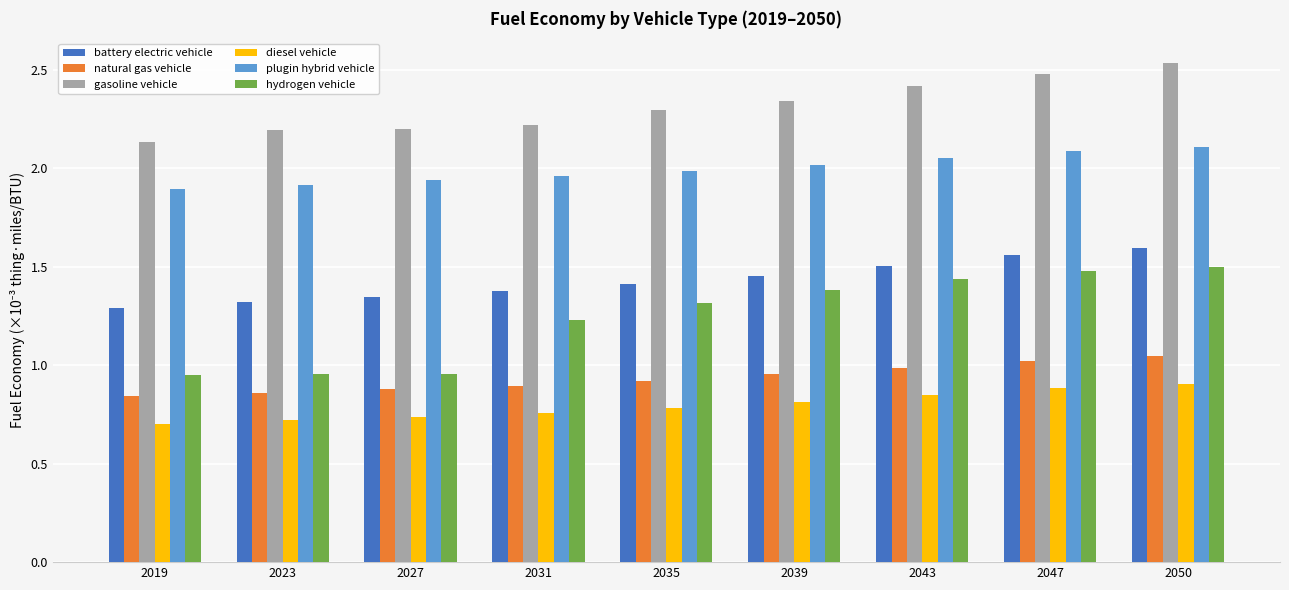

At which label does gasoline vehicle reach its minimum?

2019